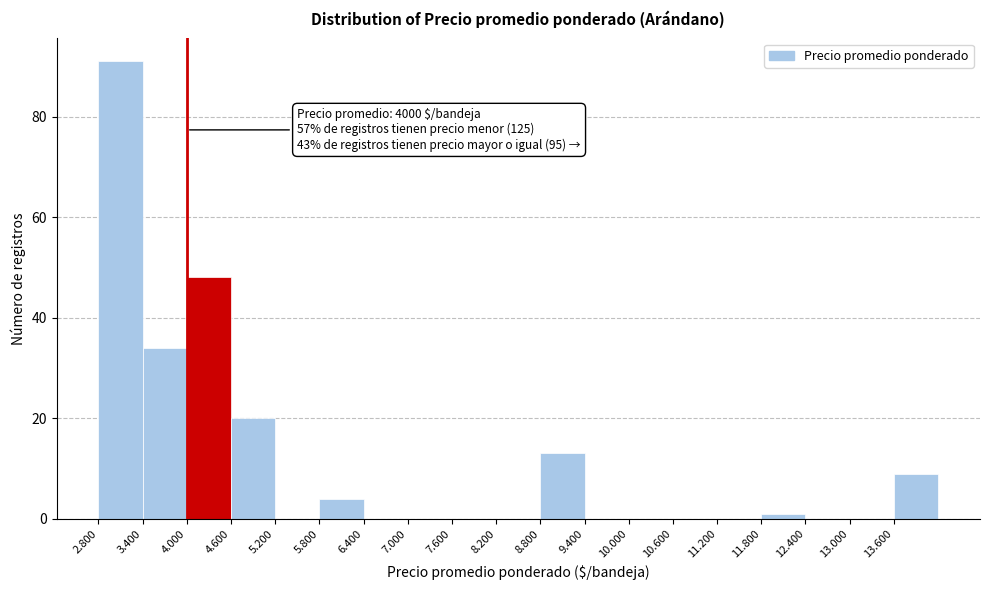

Reading right to left, list all the values displayed in this chart.

13.600=9	13.000=0	12.400=0	11.800=1	11.200=0	10.600=0	10.000=0	9.400=0	8.800=13	8.200=0	7.600=0	7.000=0	6.400=0	5.800=4	5.200=0	4.600=20	4.000=48	3.400=34	2.800=91